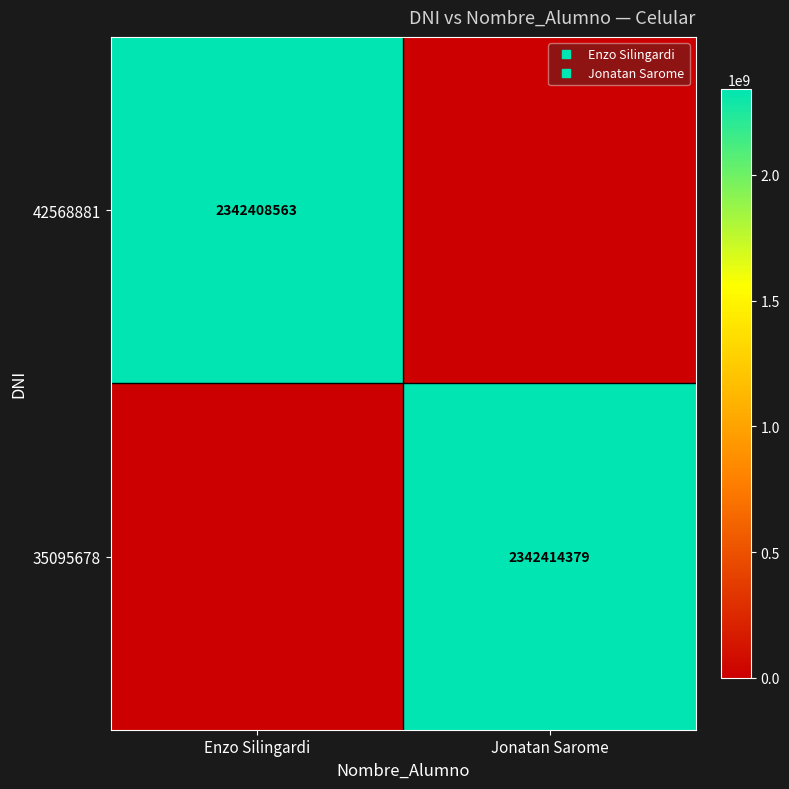

Count the 42568881 values in the range 0 to 2342408563.

2